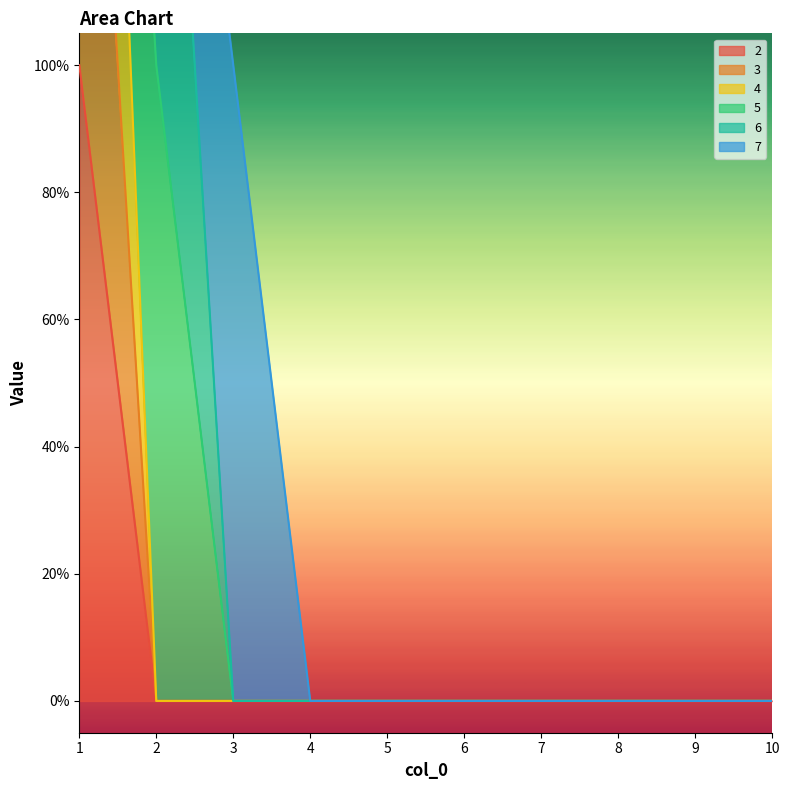

Is it true that 4 equals -1 at 3?

False